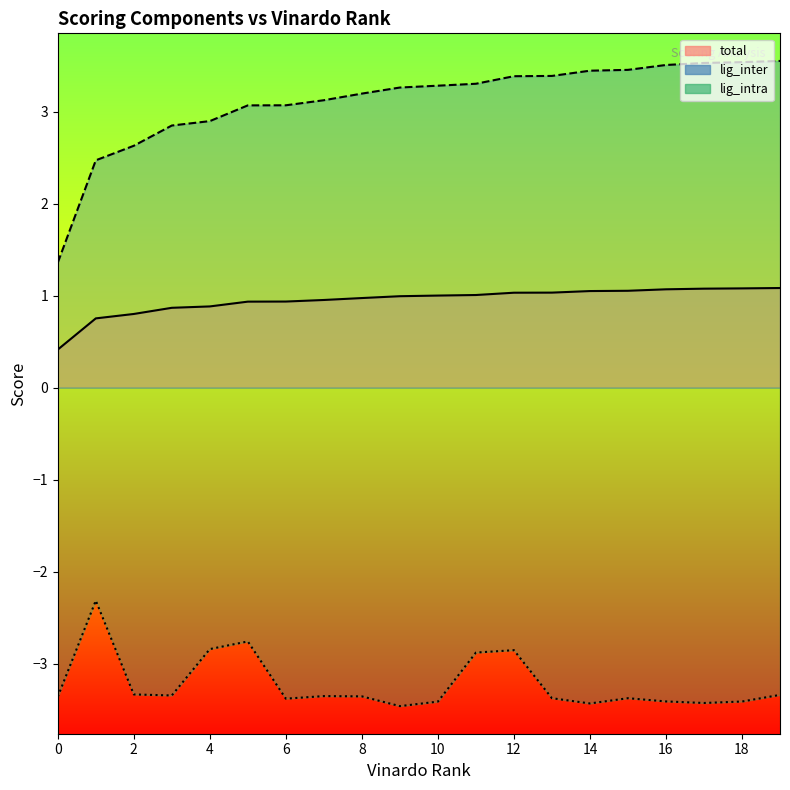

True or false: lig_intra and lig_inter cross at least once.

False